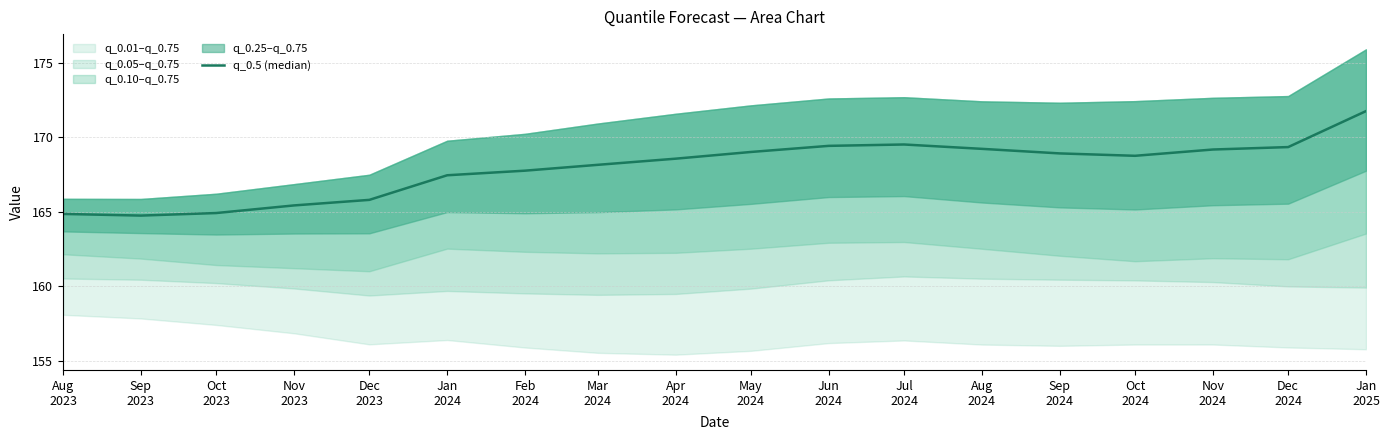

True or false: the data has more than 0 interior local peaks.

True